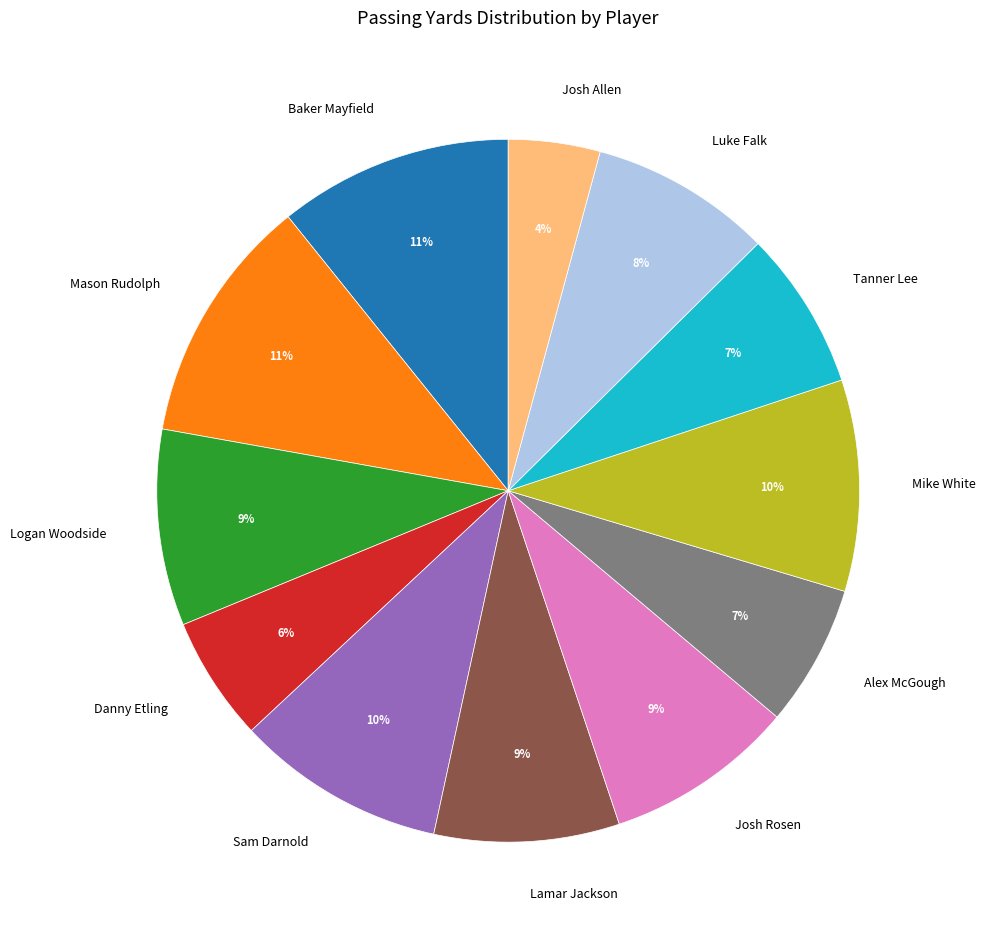

Is the sum of Lamar Jackson and Josh Allen greater than half?

No